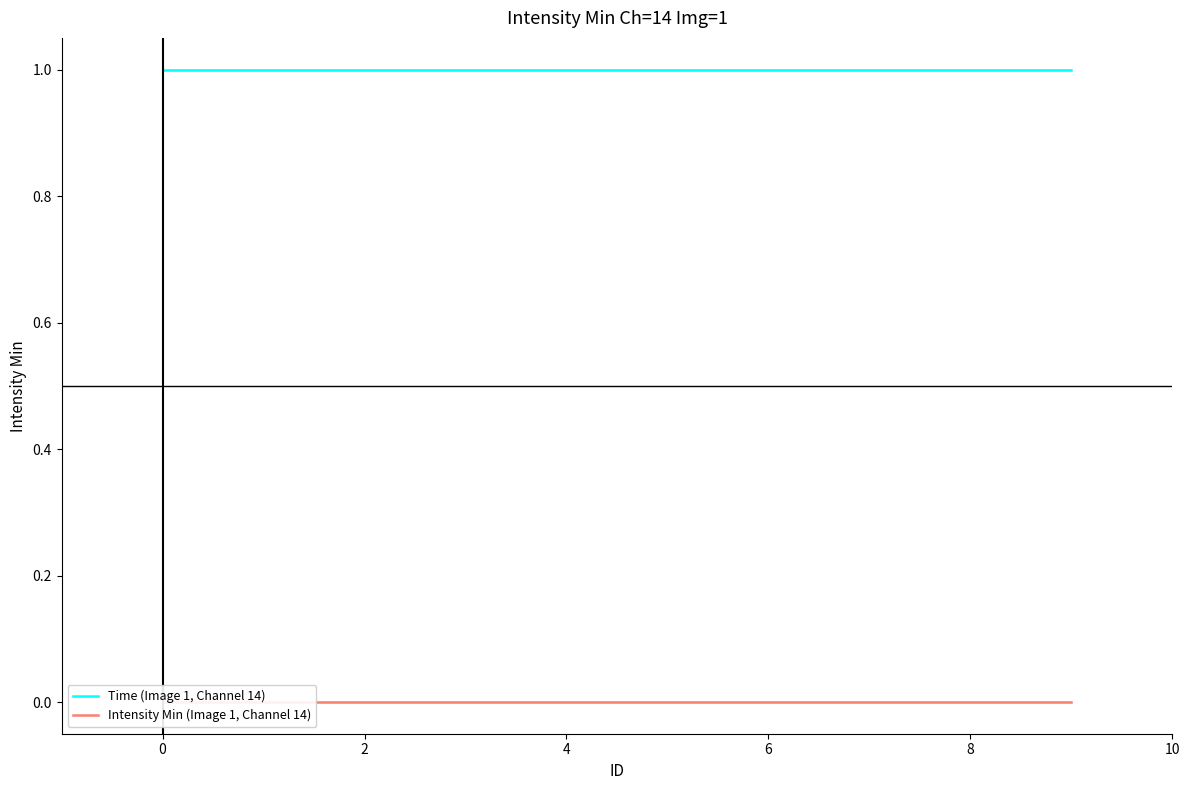

True or false: Time (Image 1, Channel 14) and Intensity Min (Image 1, Channel 14) intersect in this chart.

False